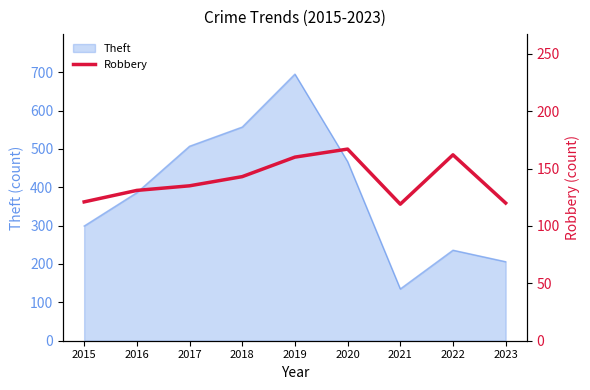

The Theft series shows 207 at 2016. True or false?

False